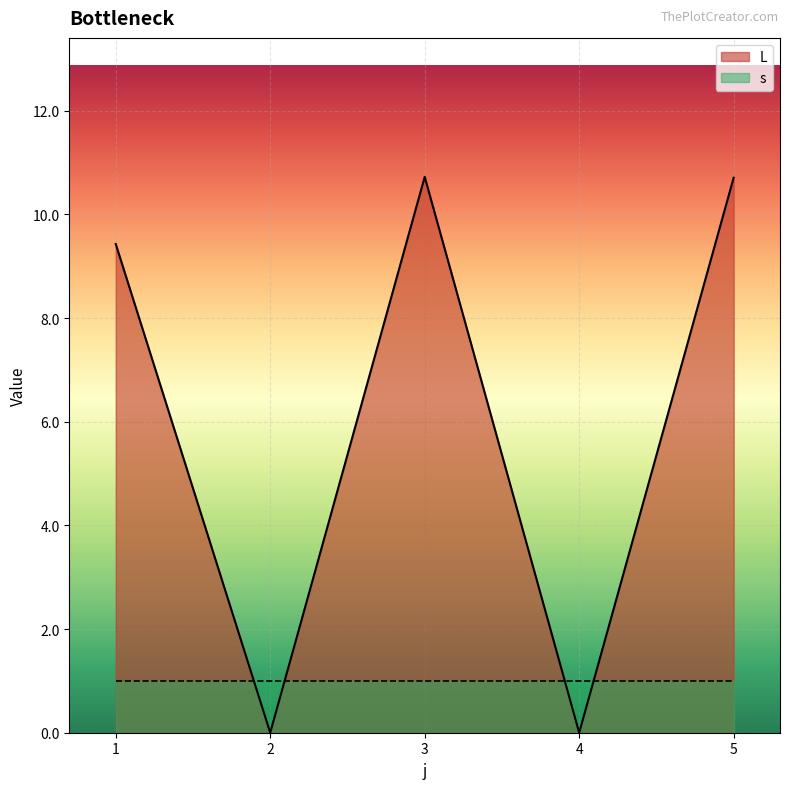

What is the sum of all values?

30.9